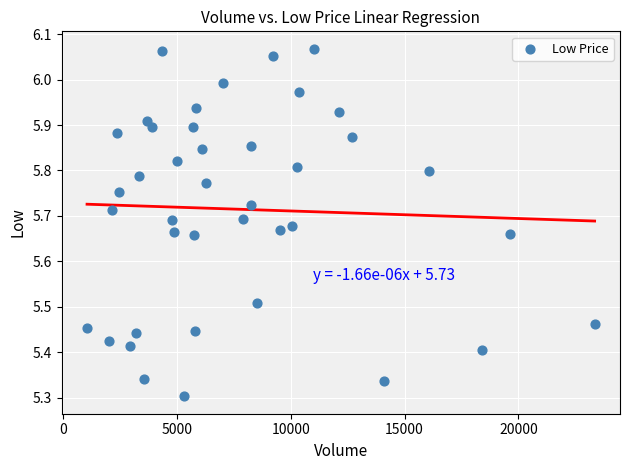

What is the range of X values (max minus min)?

22284.0